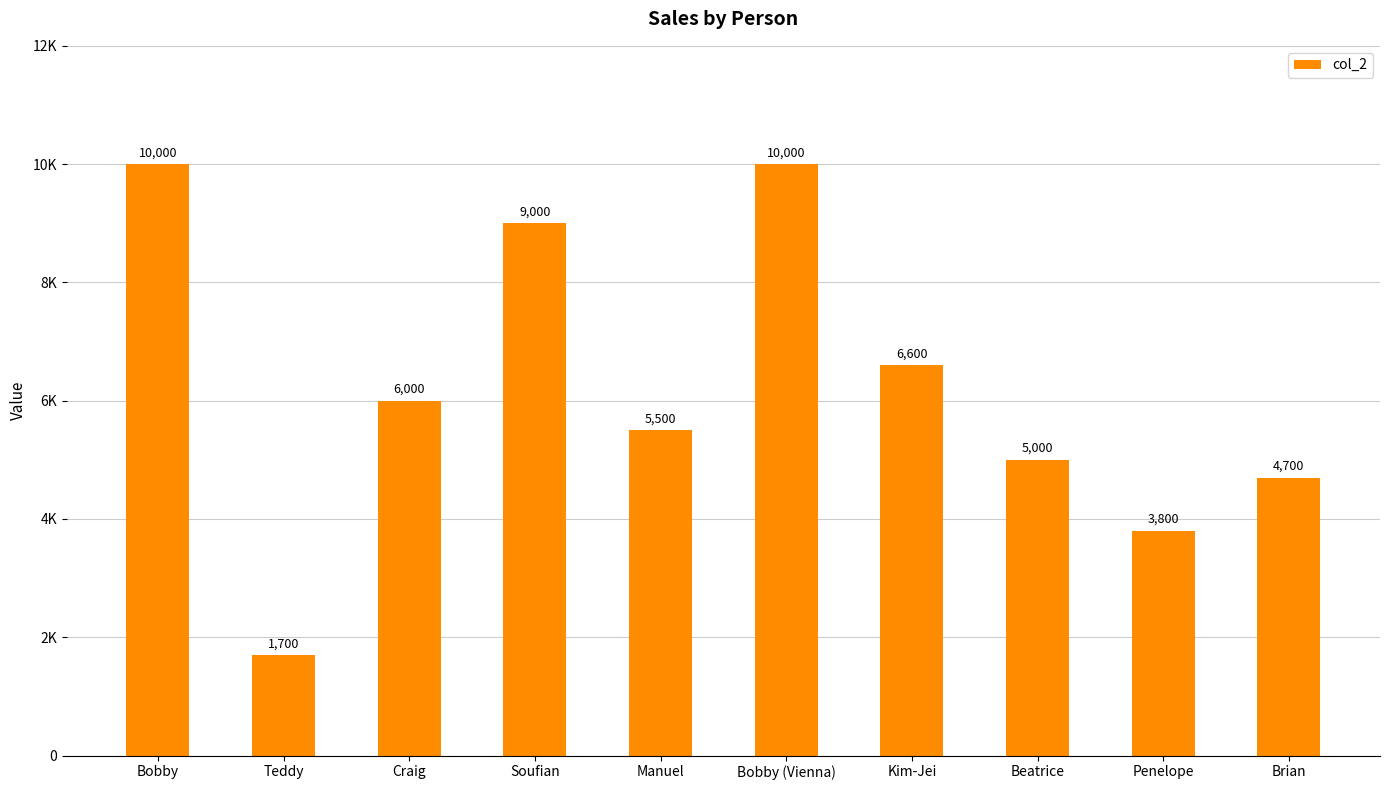

Does the chart contain any negative values?

No